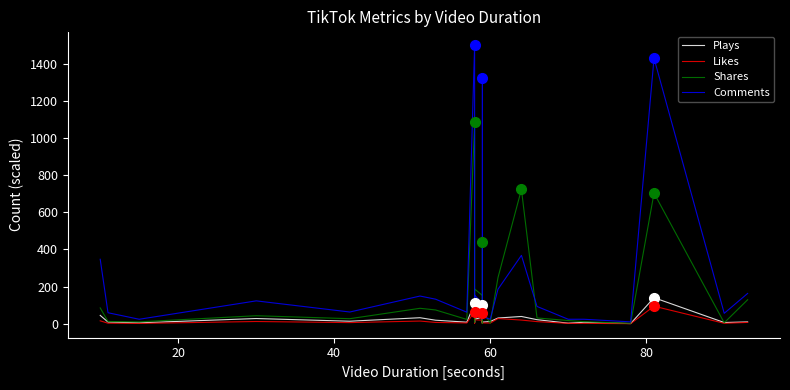

True or false: Likes and Shares cross at least once.

True